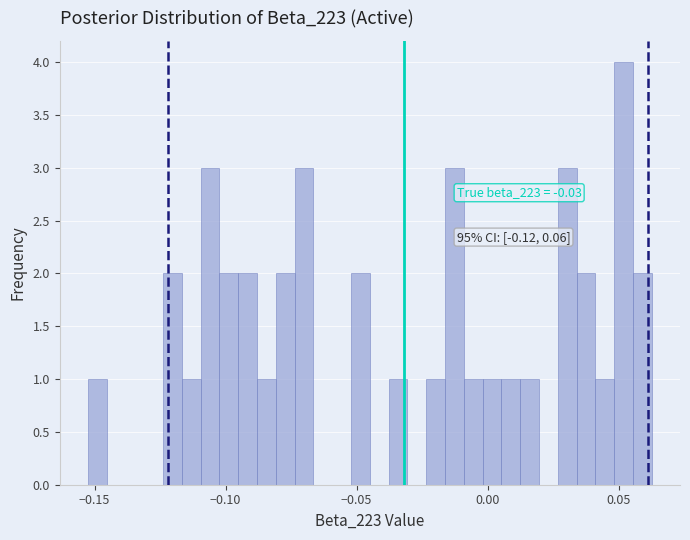

Around what value on the x-axis is the tallest bar? Give the approximate position of its centre, as read against the axis.

0.050